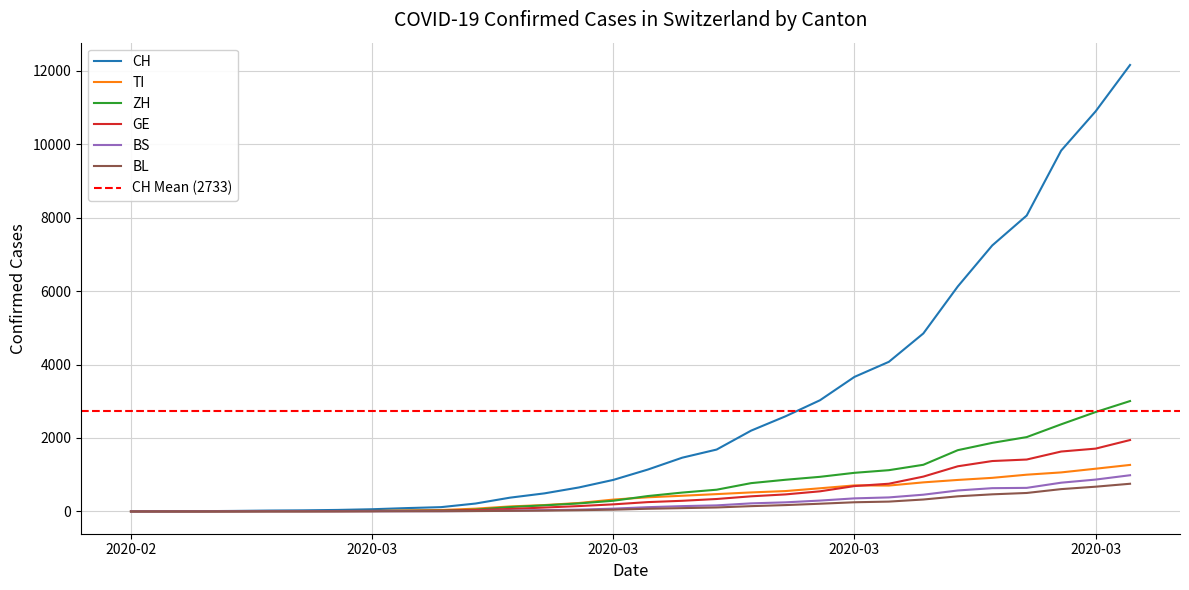

What are all the series names shown in the legend?

CH, TI, ZH, GE, BS, BL